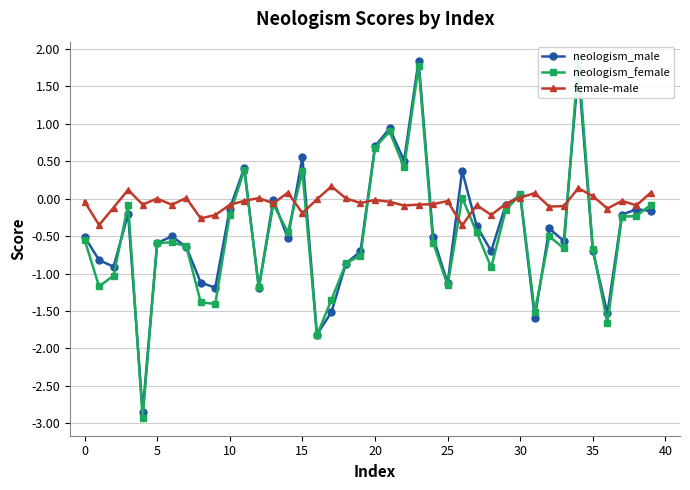

What is the average value of the neologism_male series?

-0.4